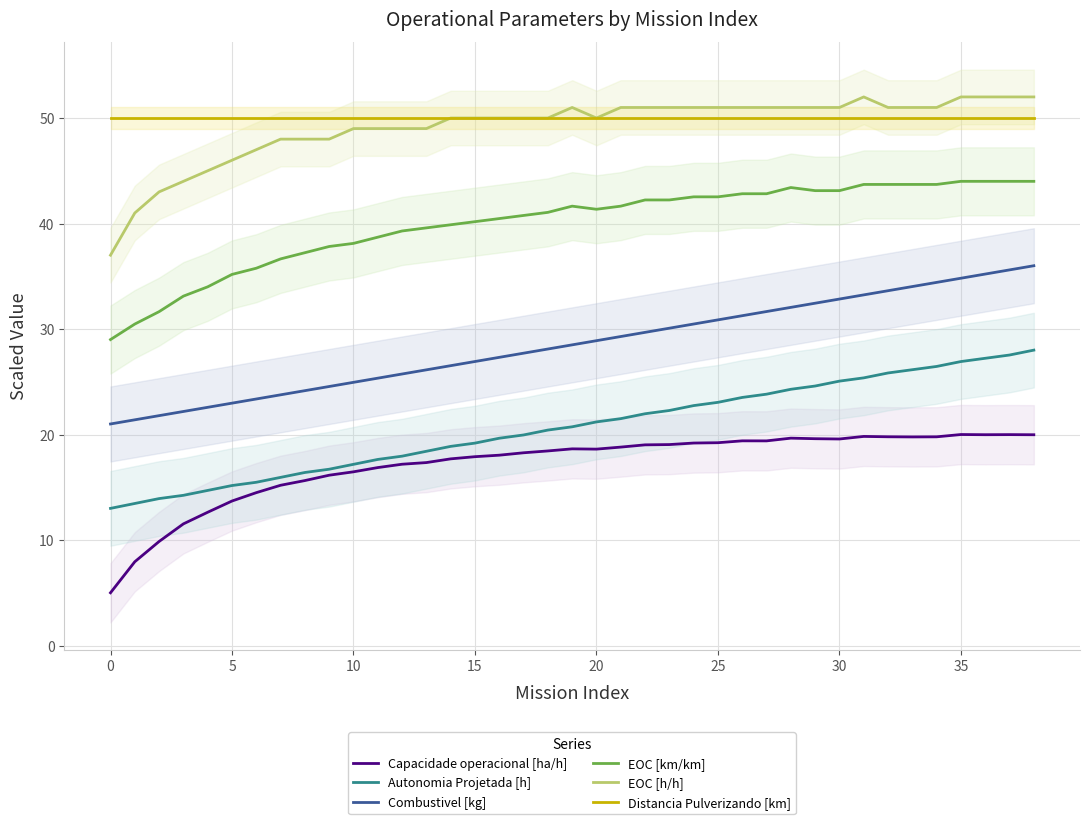

The value of Capacidade operacional [ha/h] at 35 is 30.6. True or false?

False